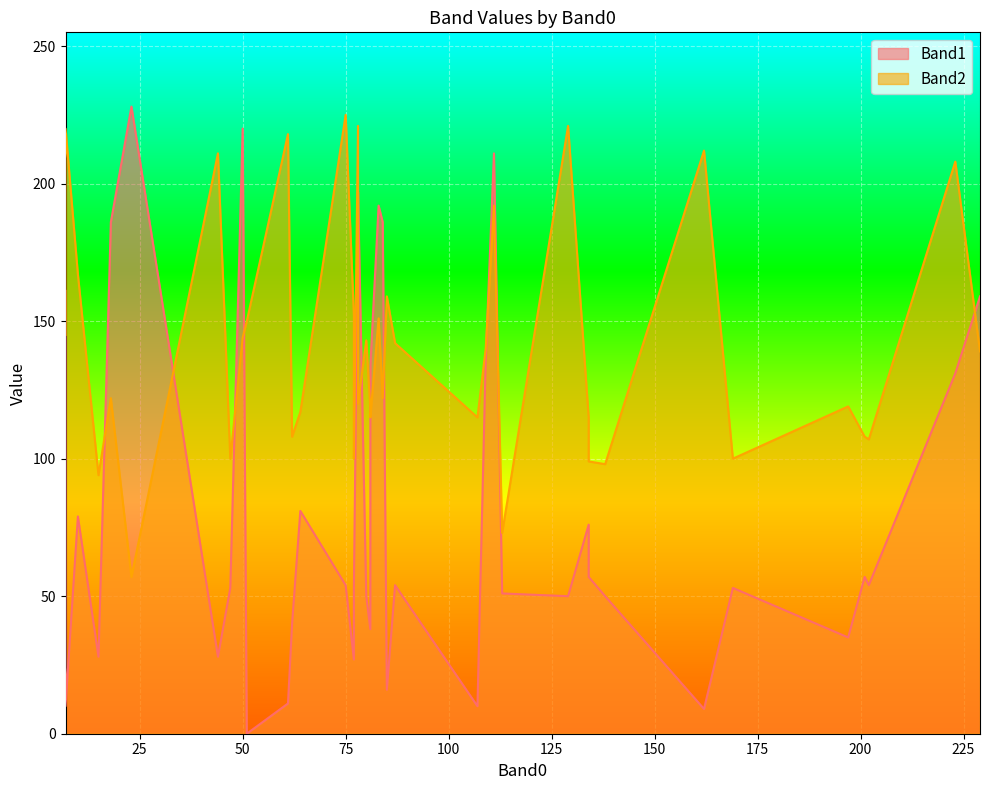

What are all the series names shown in the legend?

Band1, Band2